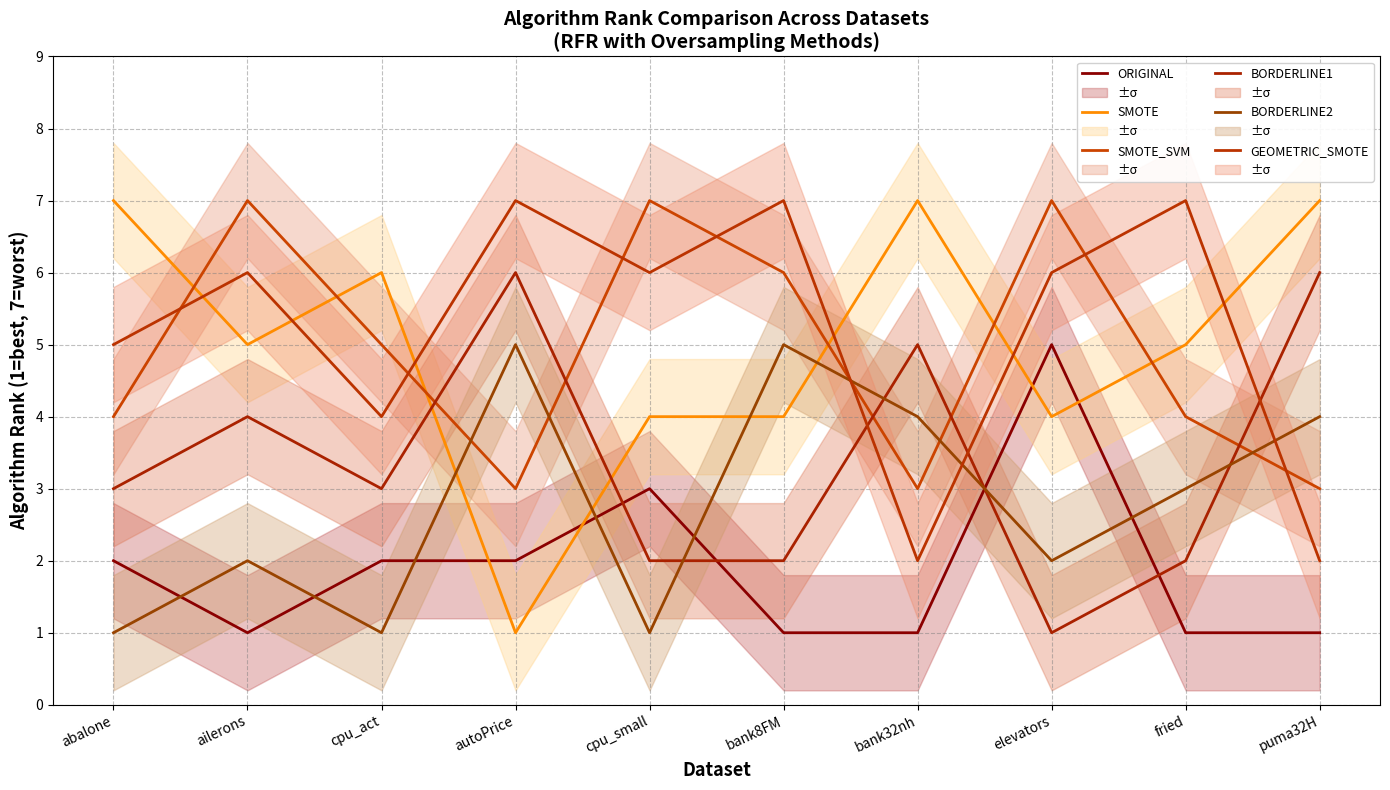

Which series has the widest spread of values?

SMOTE